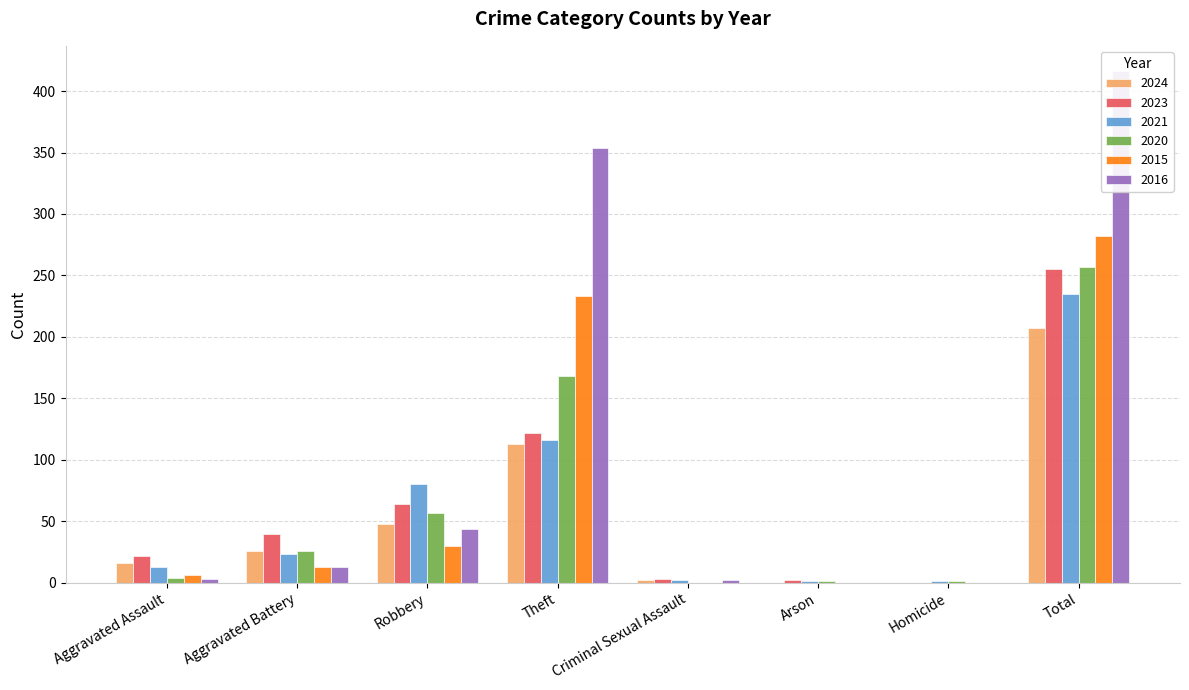

Are the bars grouped side by side (vs. stacked)?

Yes